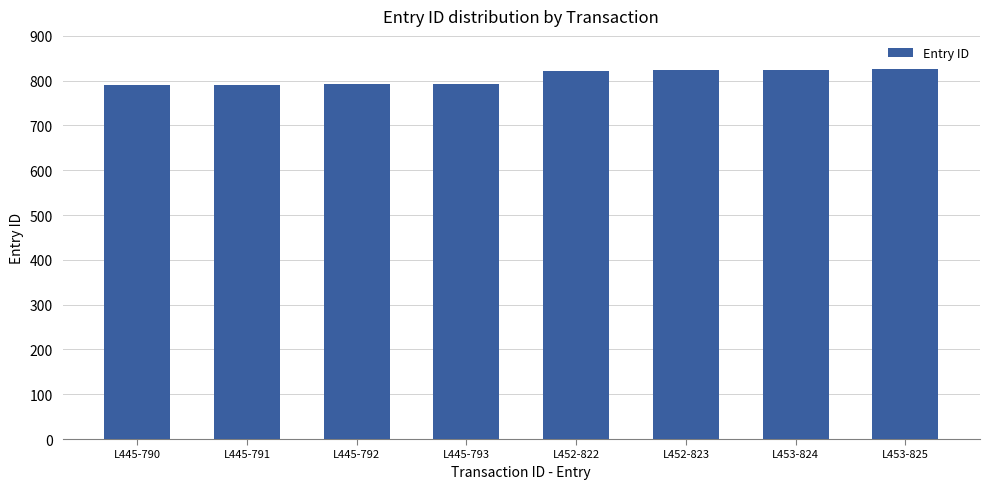

What value does the data have at L453-825?

825